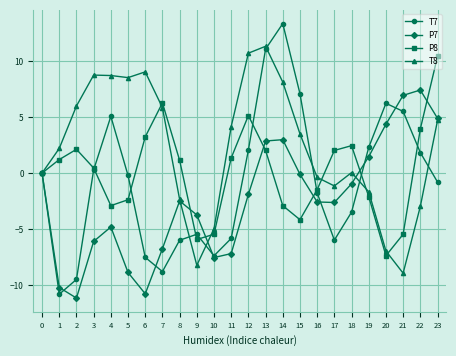

What is the difference between the highest and lowest values at 17?

8.0